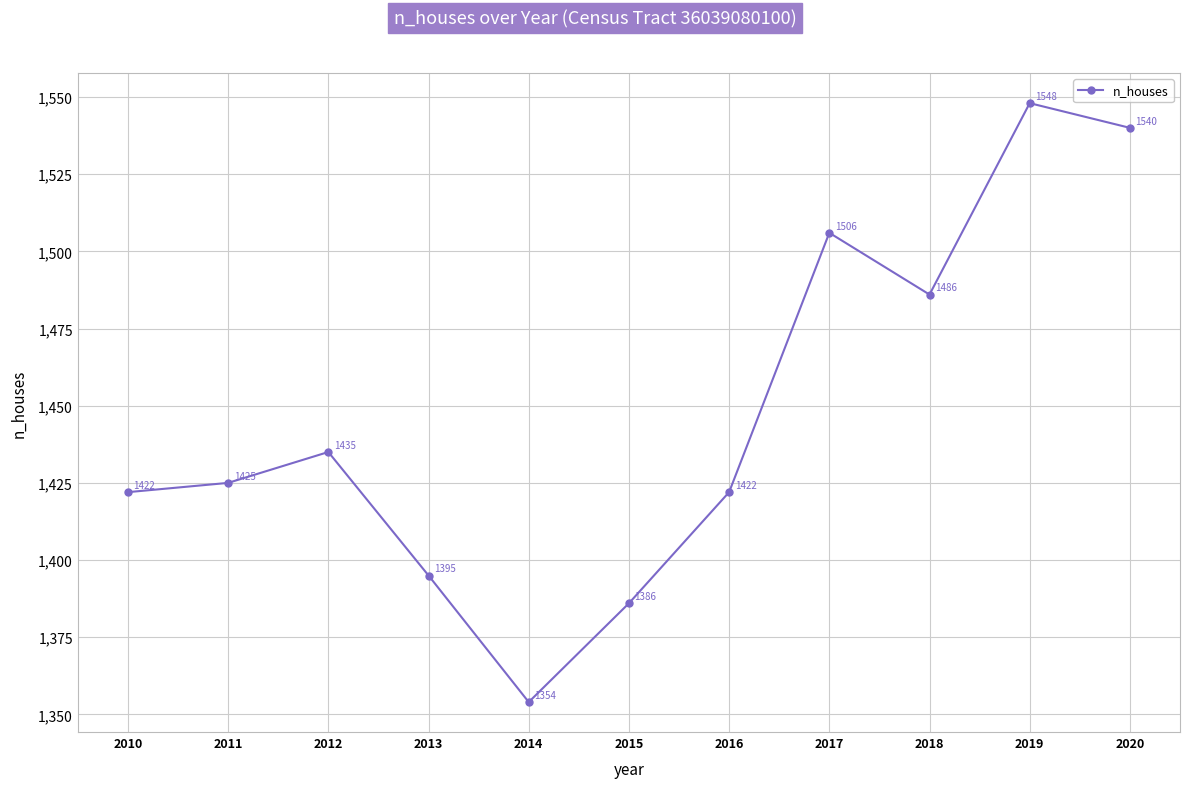

Read the value at 2016, to the nearest 50.

1400